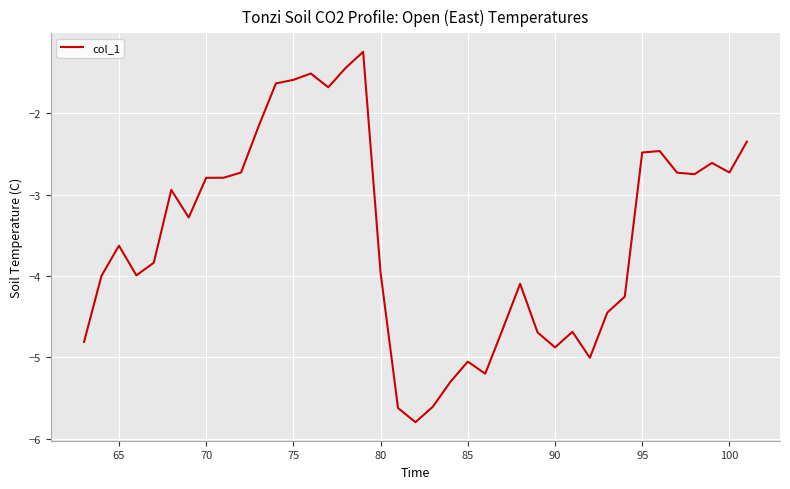

What is the greatest value displayed?

-1.2